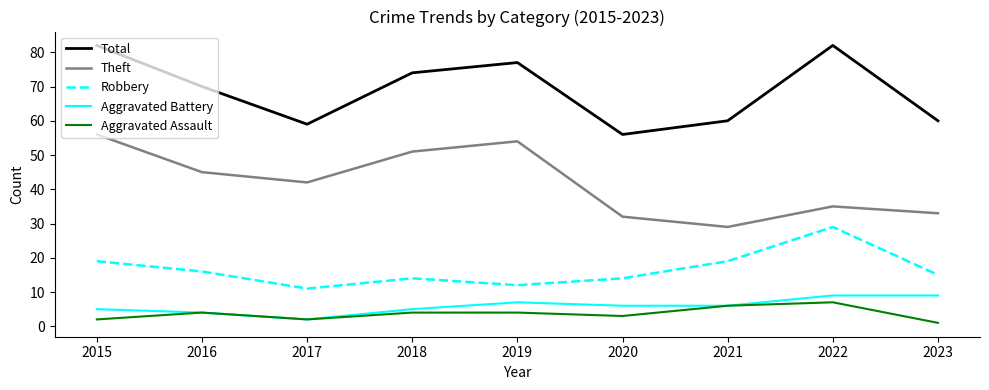

The value of Aggravated Battery at 2021 is 3. True or false?

False